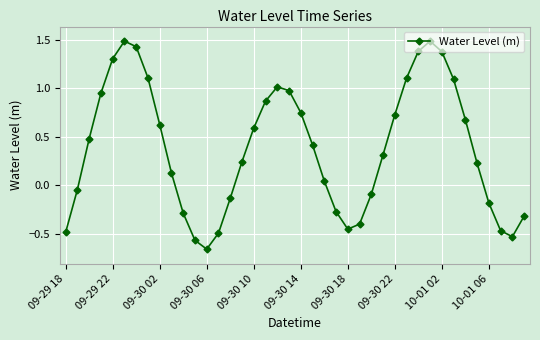

How many interior local valleys (lower than both neighbors) does the data have?

3